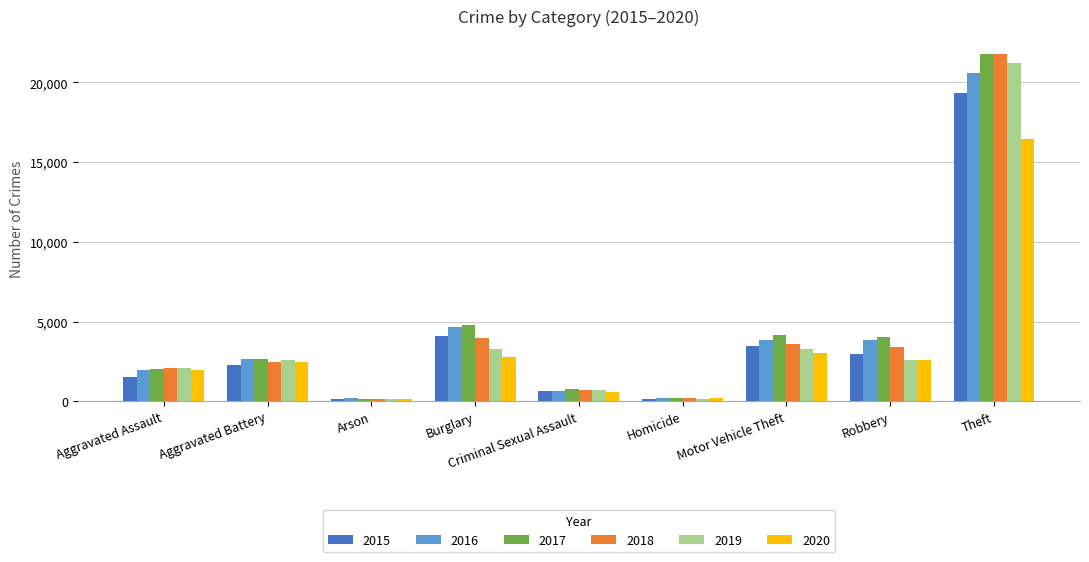

What is the sum of the 2020 values at Motor Vehicle Theft and Aggravated Assault?

4999